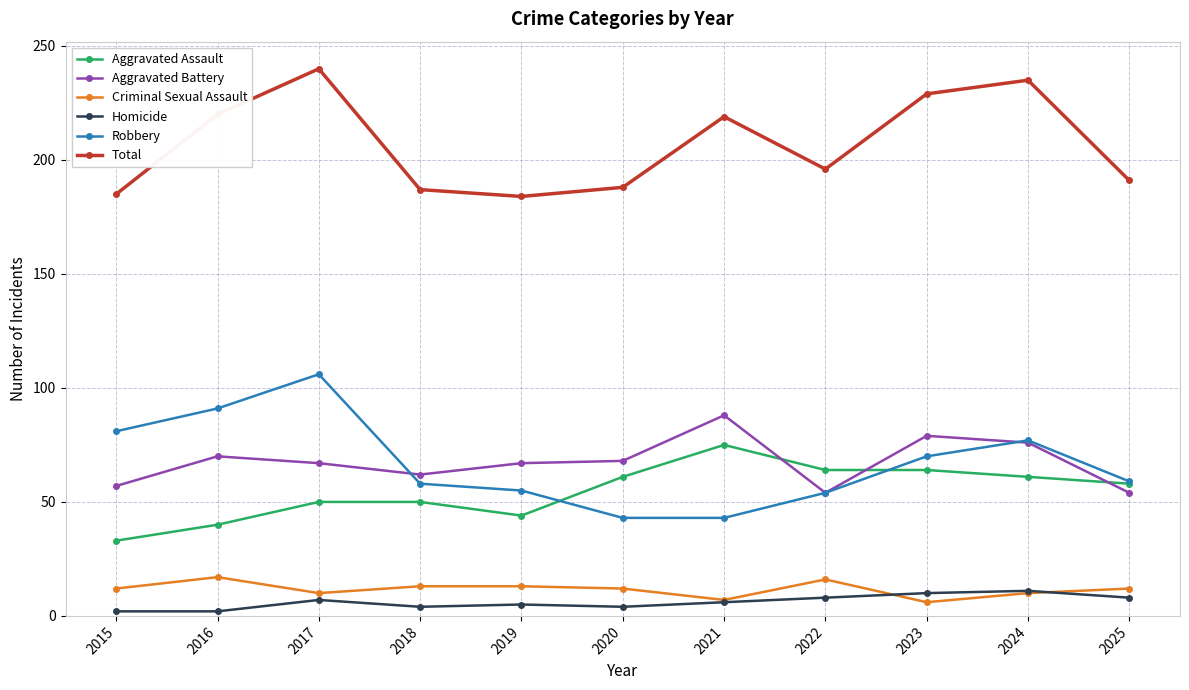

The value of Total at 2018 is 187. True or false?

True